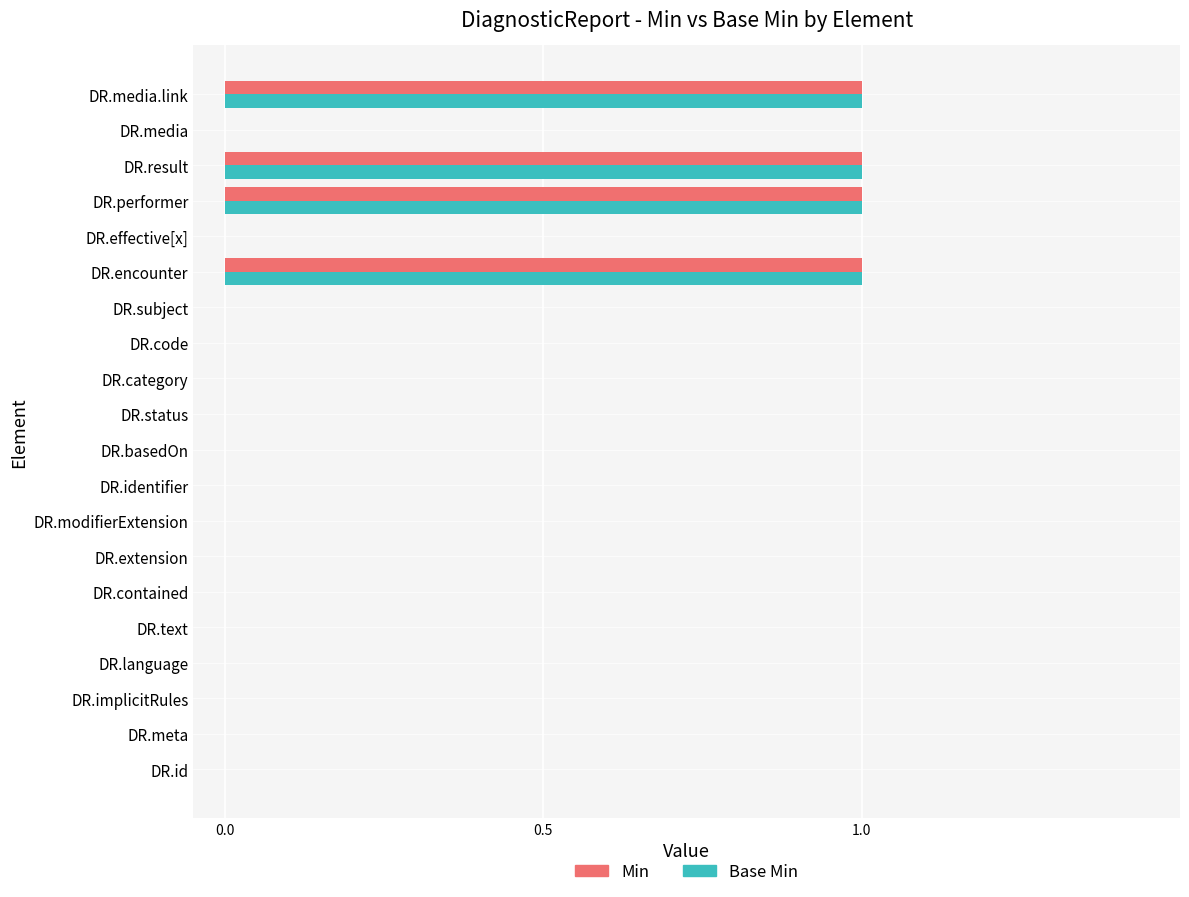

Is it true that Base Min equals 1 at DR.result?

True